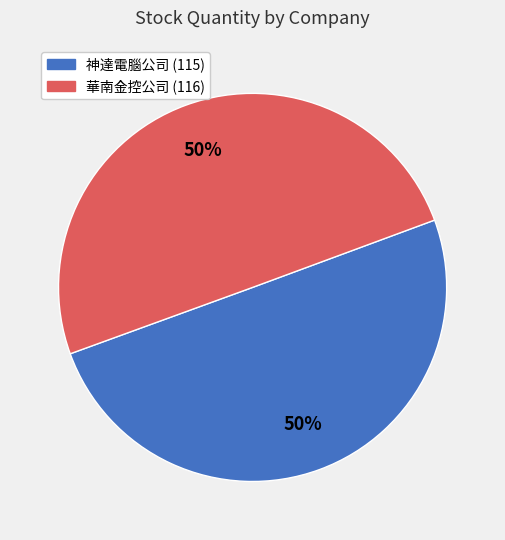

What is the ratio of the value at 神達電腦公司 (115) to the value at 華南金控公司 (116)?

1.0